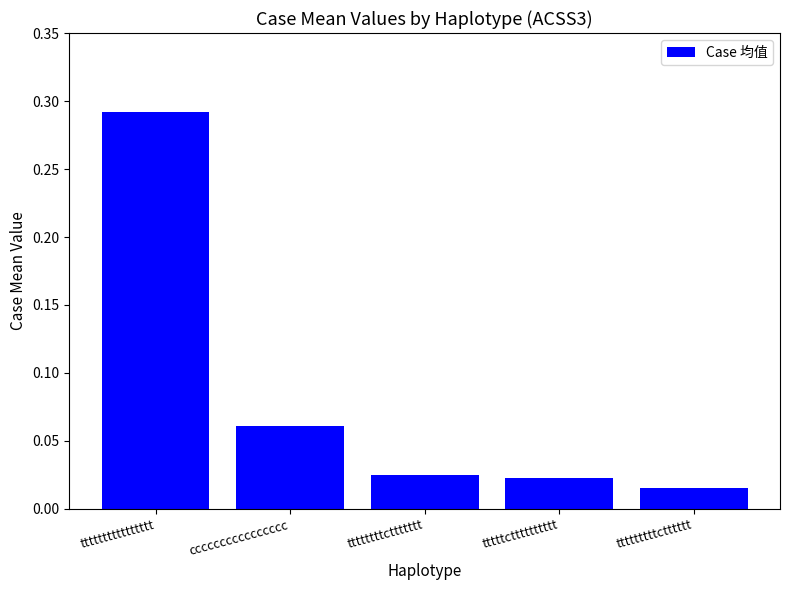

What is the label of the 5th bar from the left?

tttttttttctttttt